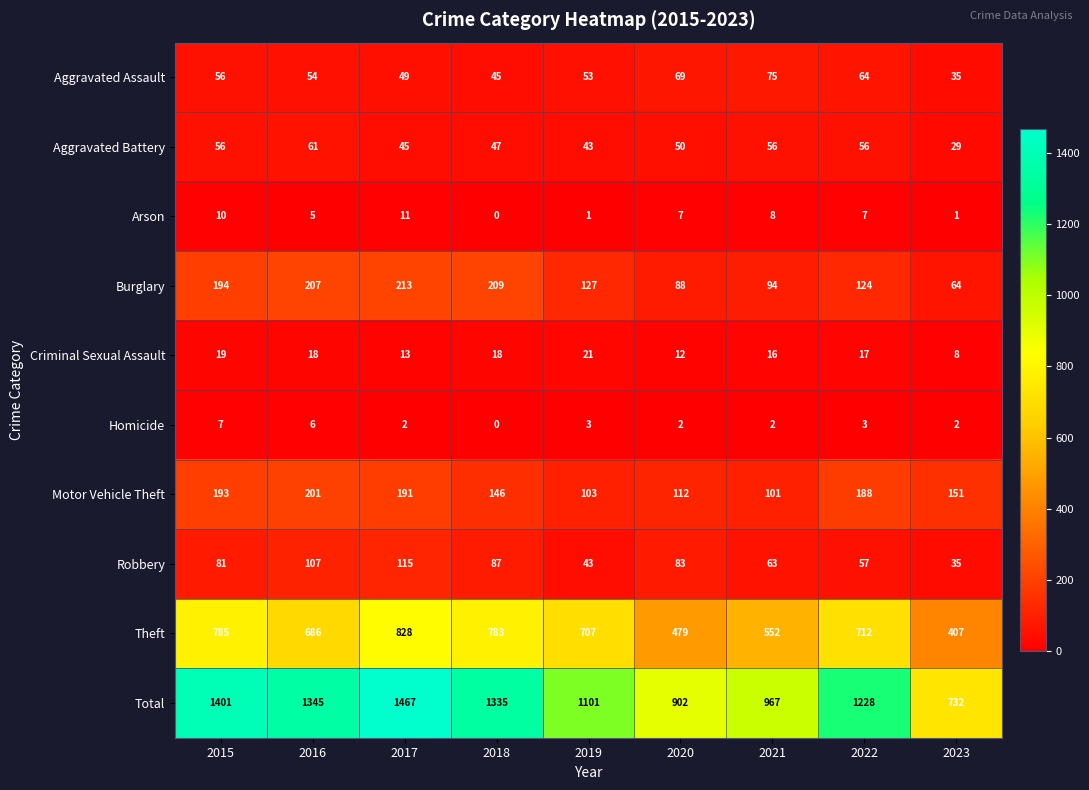

At which category does the chart reach its minimum across all series?

2018